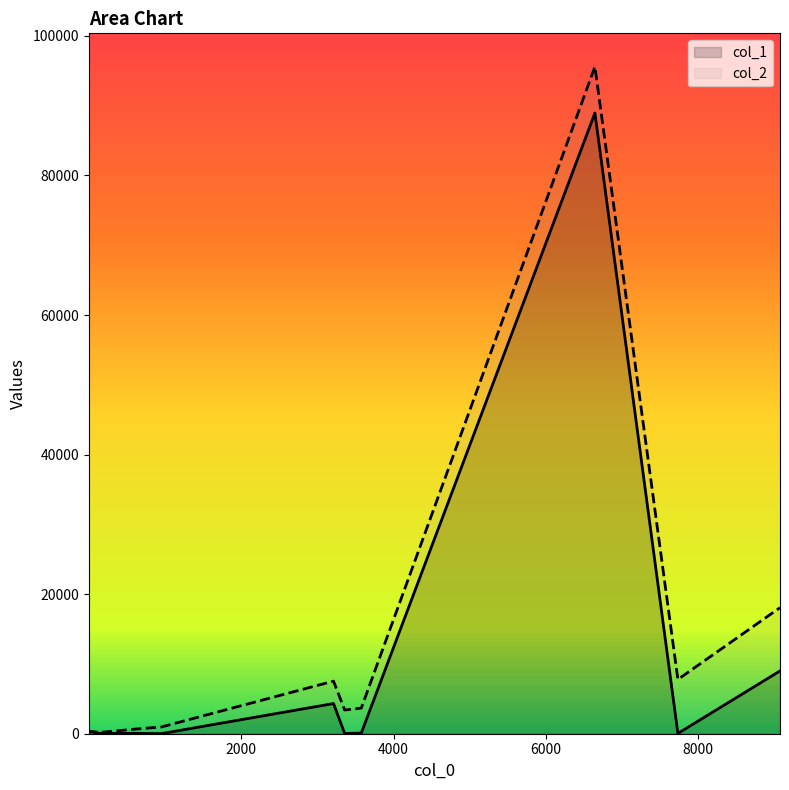

Is it true that col_2 equals 3394 at 3359?

True